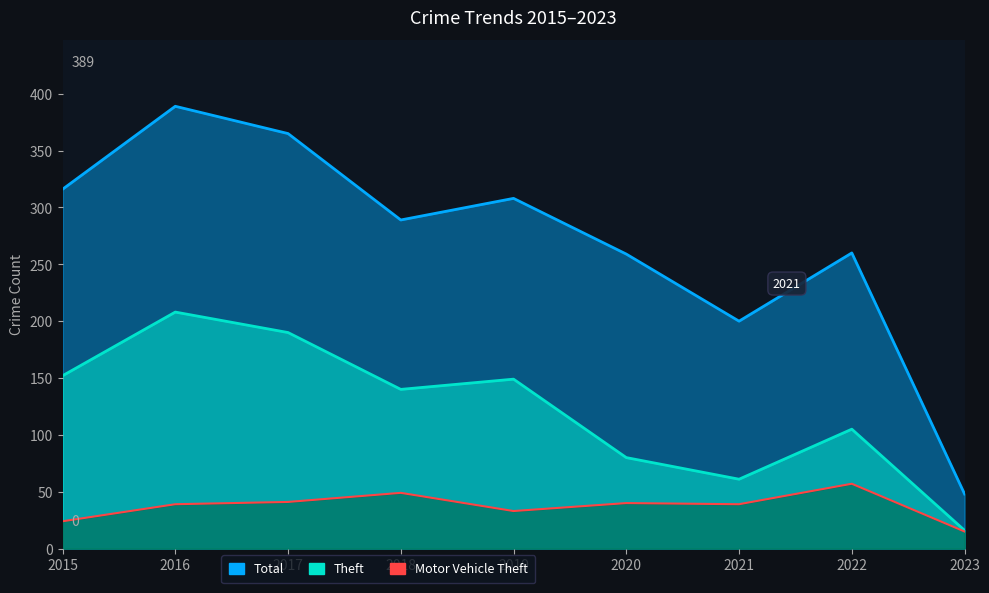

What is the value of the Motor Vehicle Theft point at the 1st from the left?

24